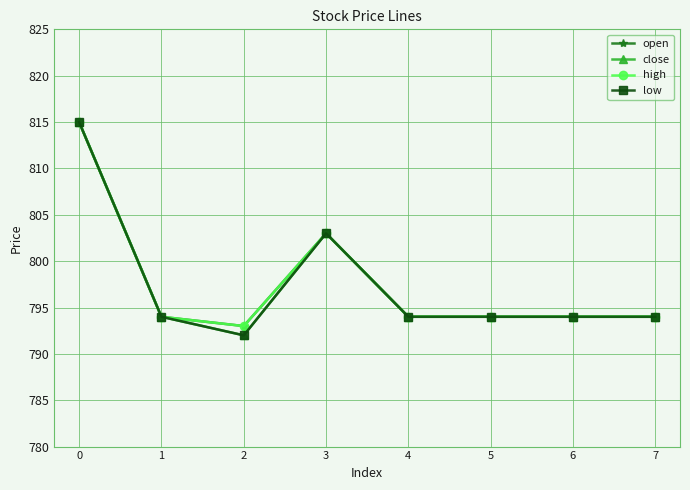

Is this an area chart (filled region under the line)?

No